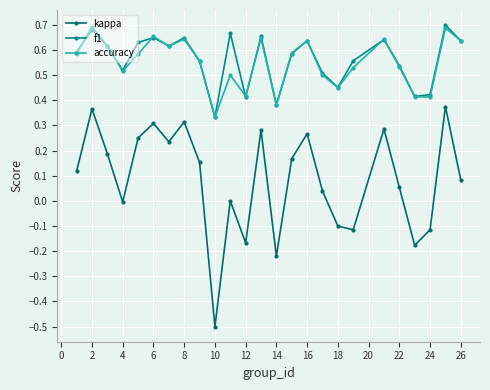

Which series has the widest spread of values?

kappa